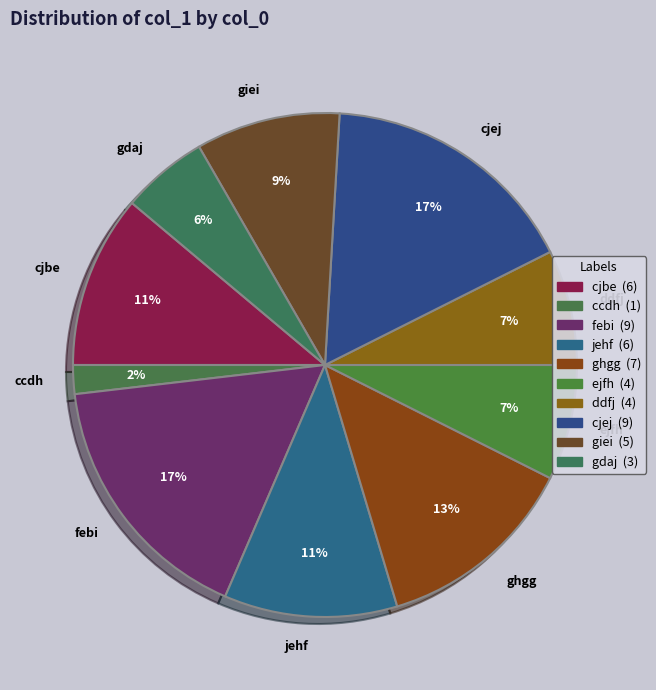

To the nearest percent, what percentage of the pie is ccdh?

2%